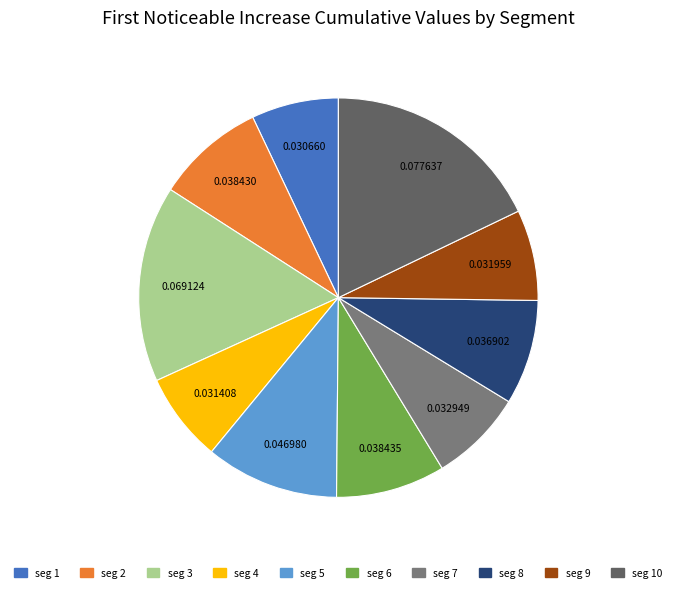

Does any single category account for the majority?

No